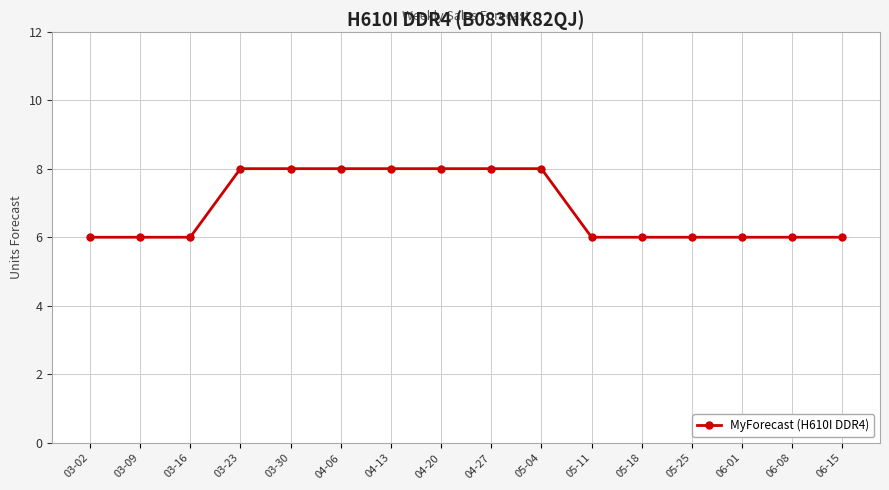

Does the chart display data point markers on the line(s)?

Yes